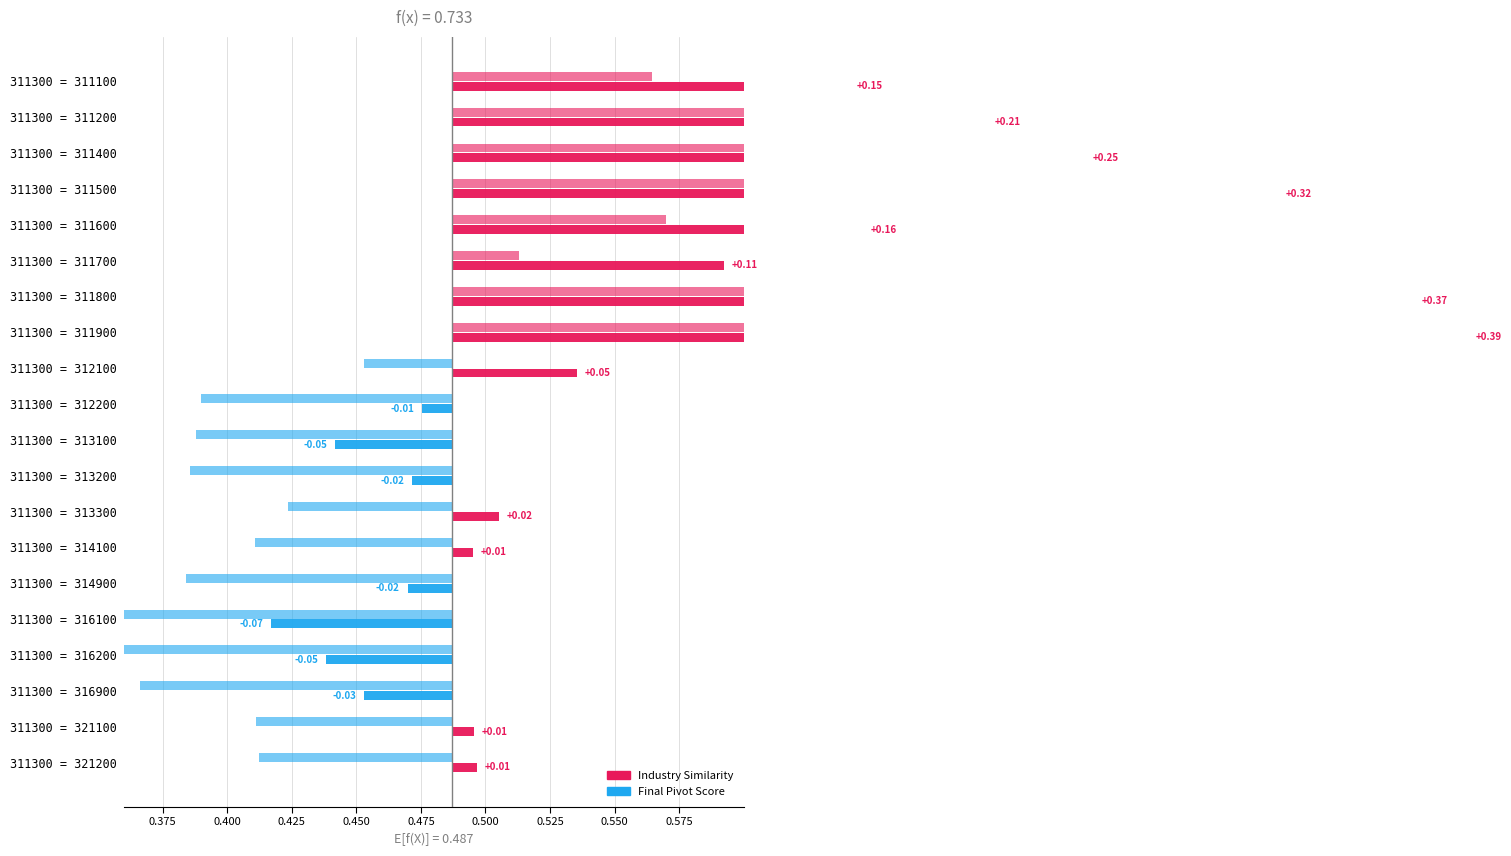

At 311900, list the series in order from largest to smallest.

Industry Similarity, Final Pivot Score